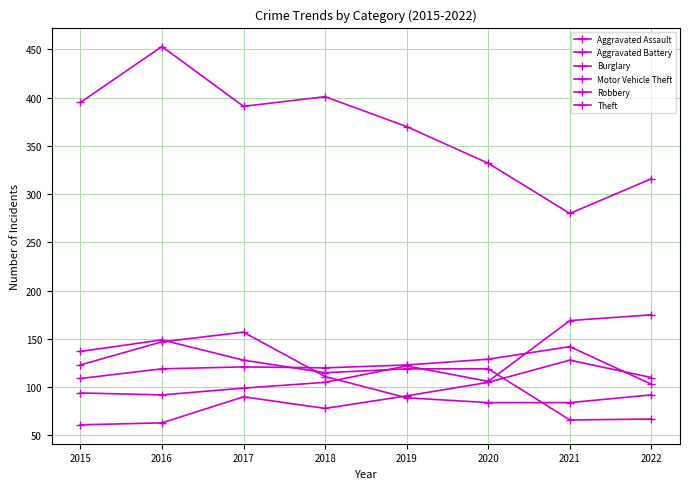

How many series are shown in this chart?

6